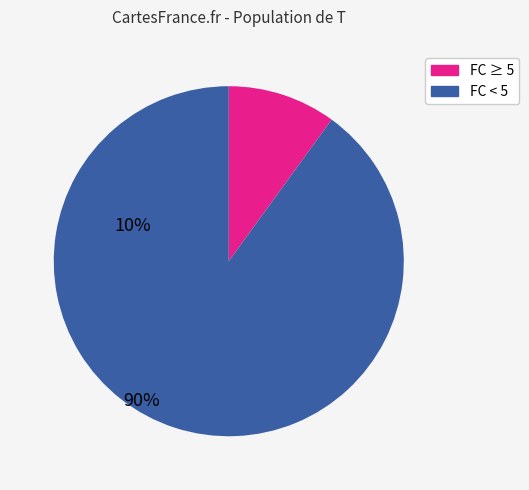

Count the number of slices in the pie.

2